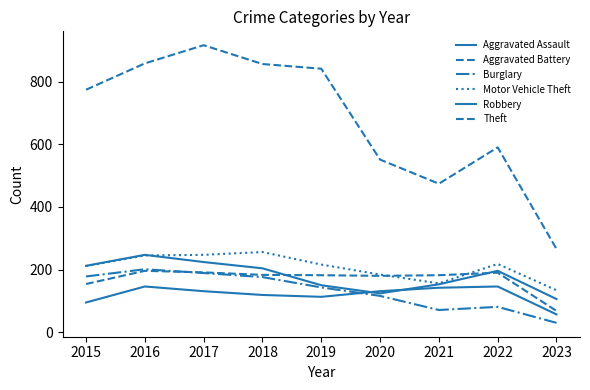

Reading left to right, extract all data points from this chart.

Aggravated Assault: 95	146	131	119	113	131	142	146	57
Aggravated Battery: 154	196	191	183	182	180	182	190	68
Burglary: 178	201	189	176	143	116	71	81	30
Motor Vehicle Theft: 211	245	247	256	216	184	156	218	134
Robbery: 212	247	224	204	150	124	153	196	106
Theft: 774	858	916	856	841	551	474	590	266